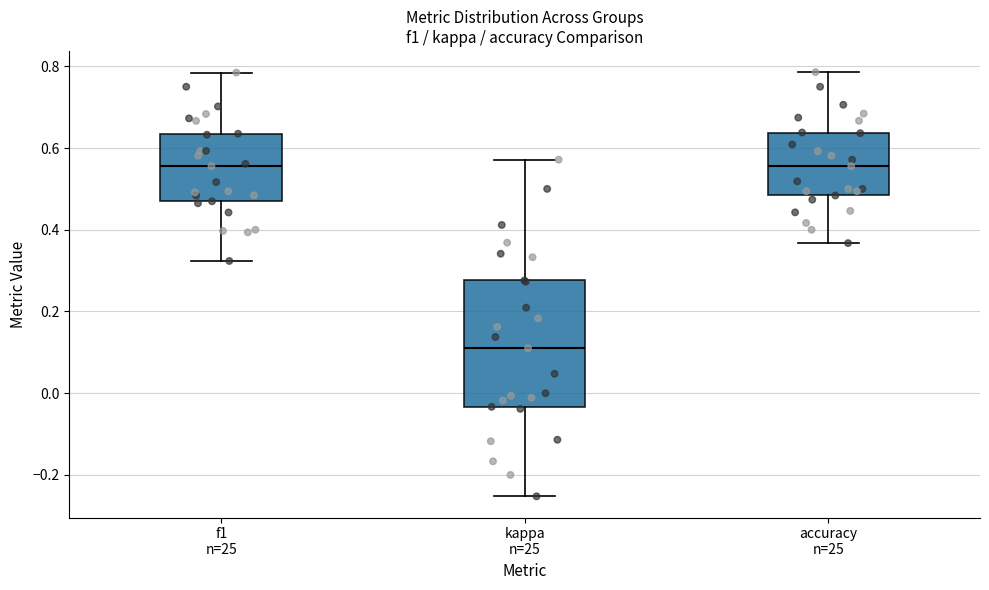

Comparing the boxes themselves (not the whiskers), which one is the tallest?

kappa n=25